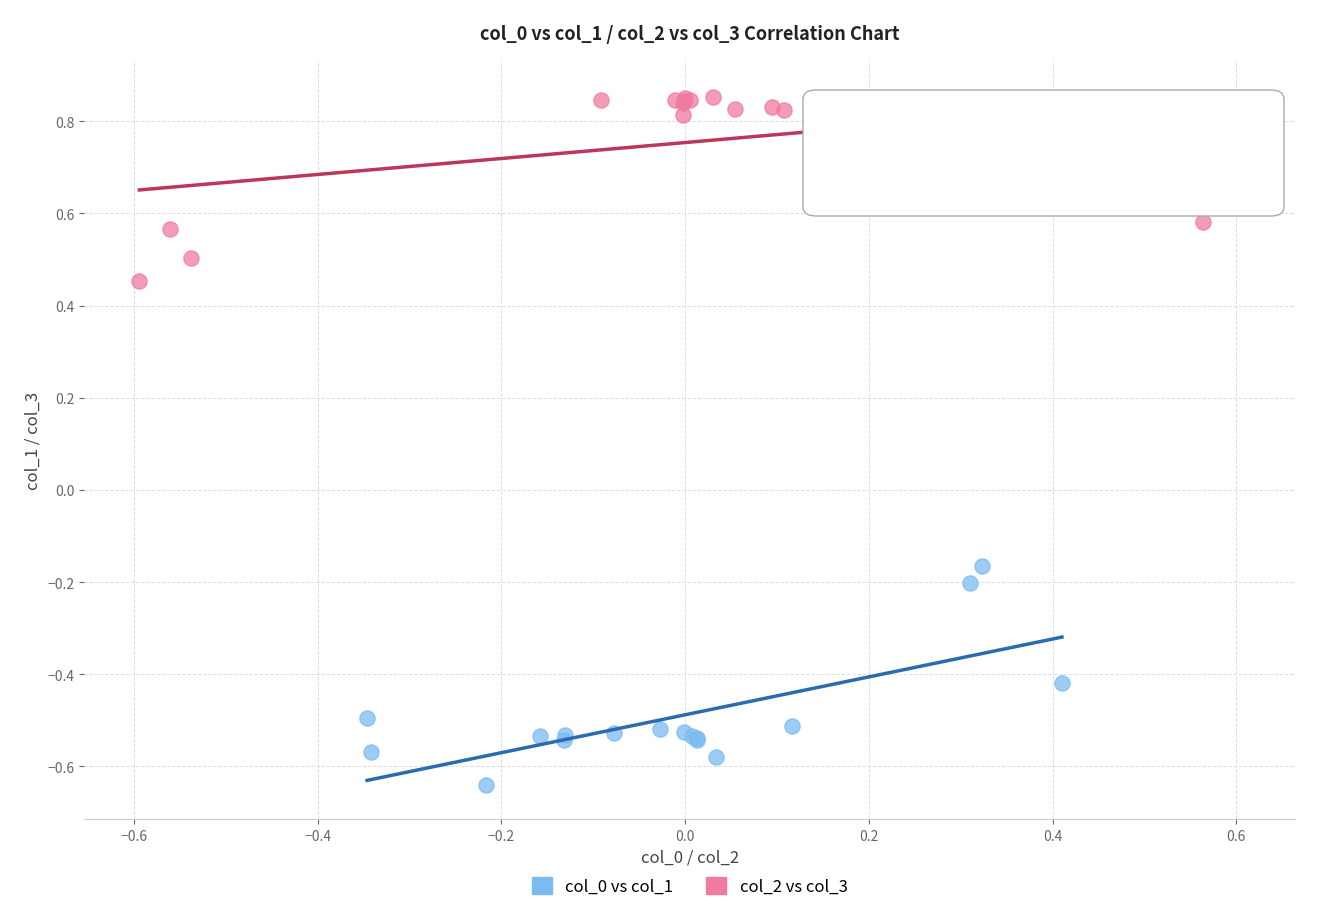

Which series reaches the maximum Y coordinate?

col_2 vs col_3